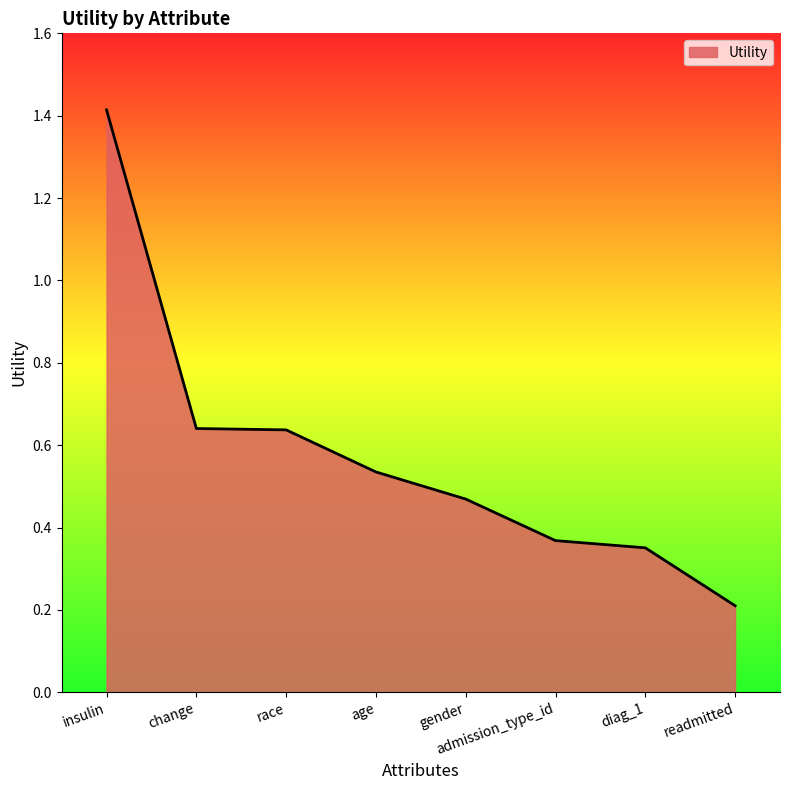

What is the sum of all values?

4.6